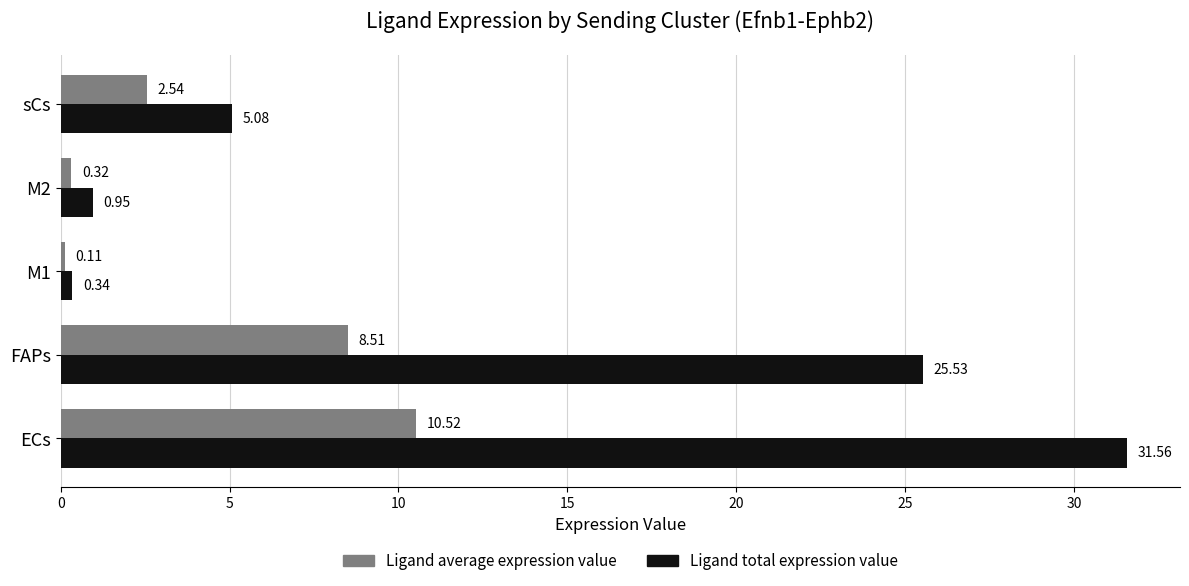

Which series has the widest spread of values?

Ligand total expression value